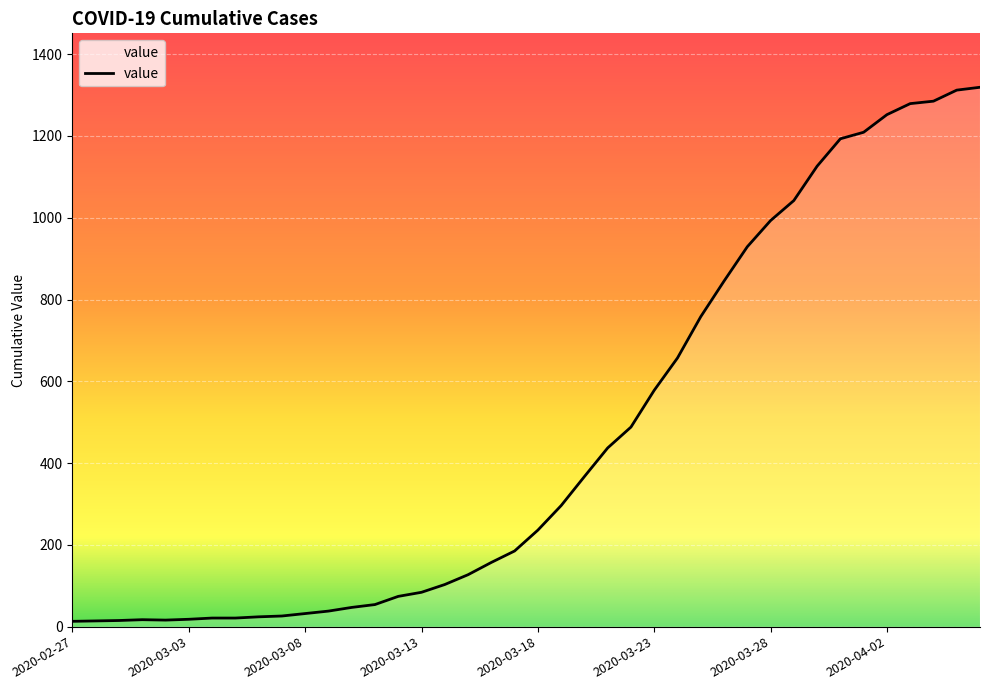

What is the smallest value displayed?

13